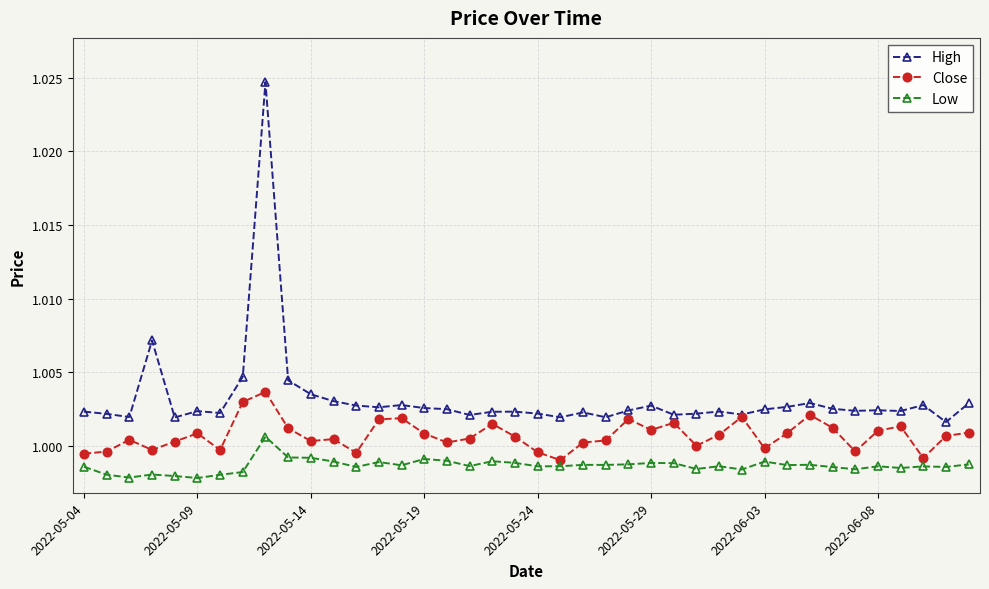

List the series in order of their overall mean, highest first.

High, Close, Low